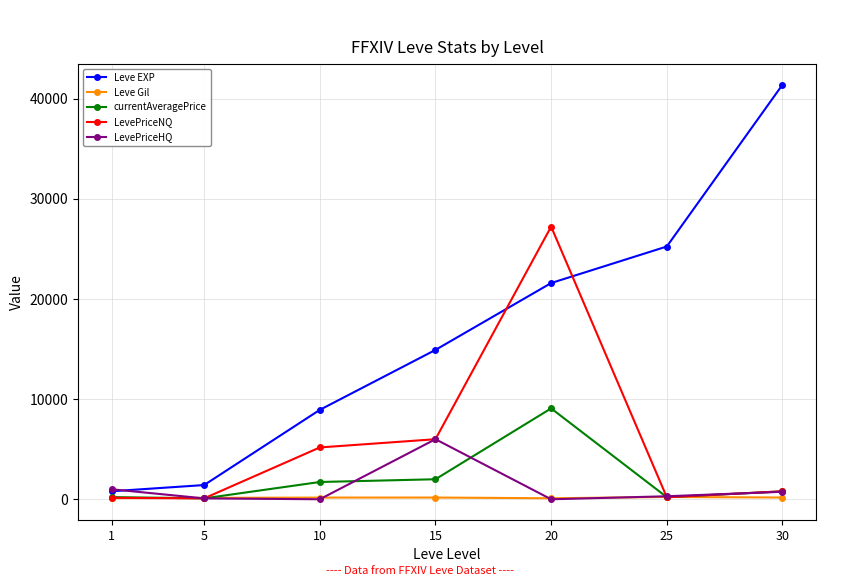

Between 1 and 25, which series saw the biggest shift?

Leve EXP